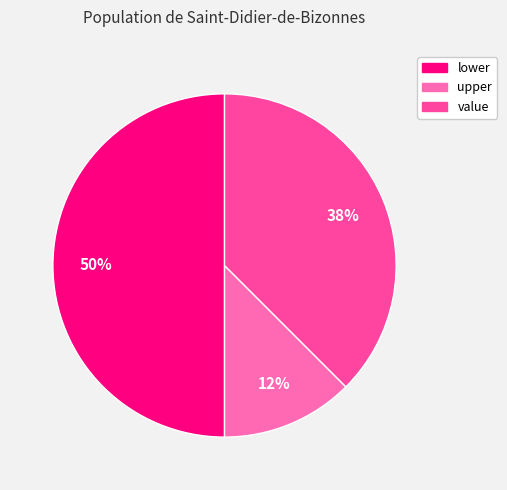

To the nearest percent, what is the average slice percentage?

33%